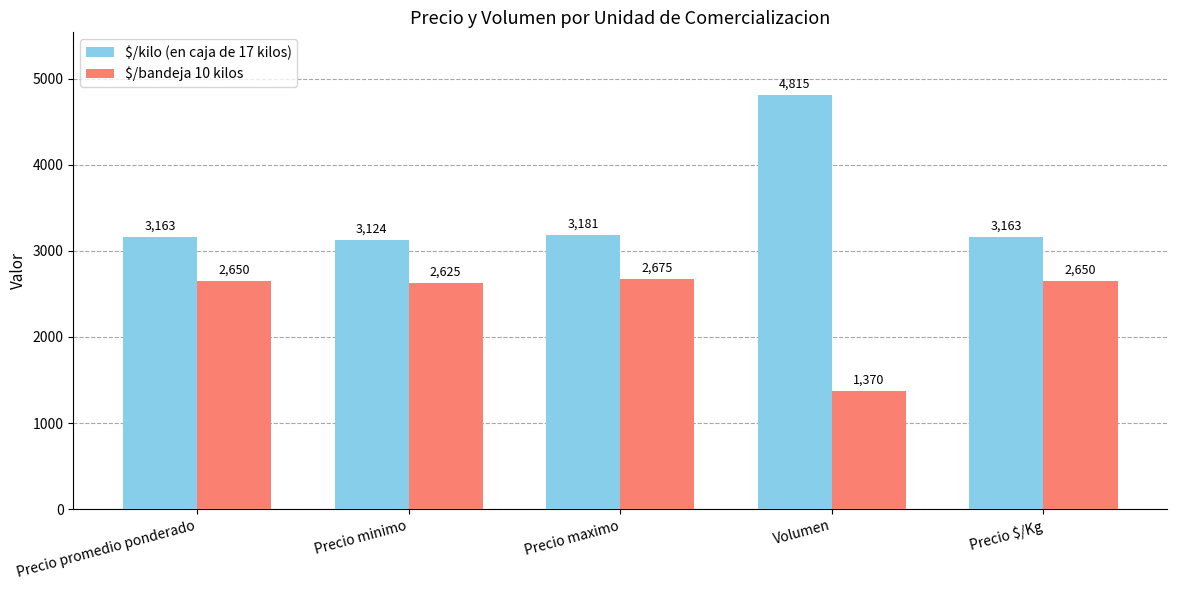

At which label does $/kilo (en caja de 17 kilos) reach its minimum?

Precio minimo